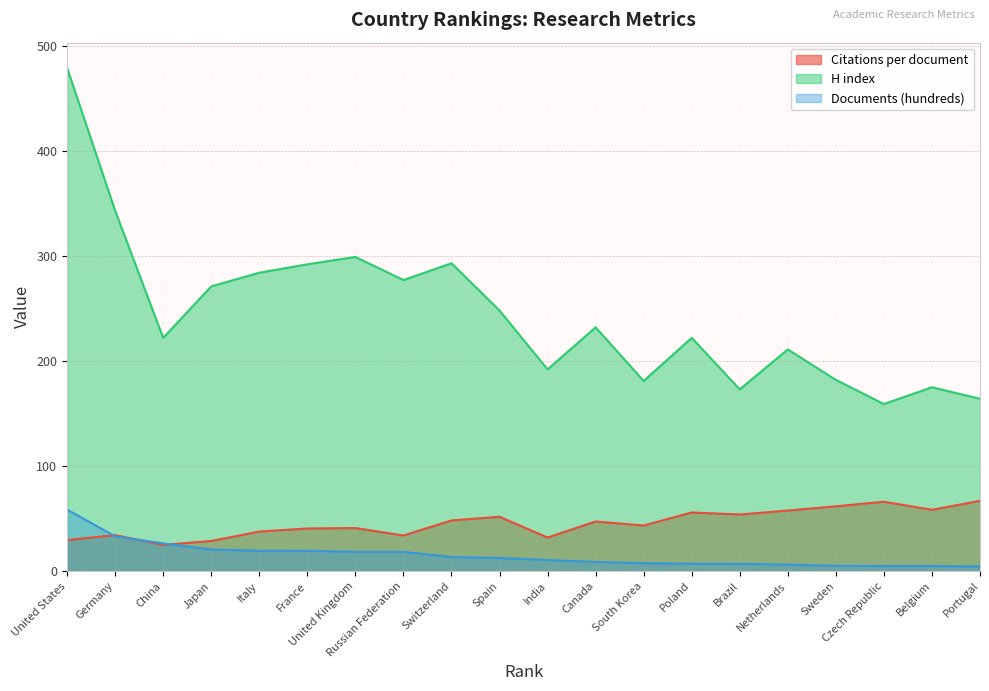

Which series has the largest total across all categories?

H index